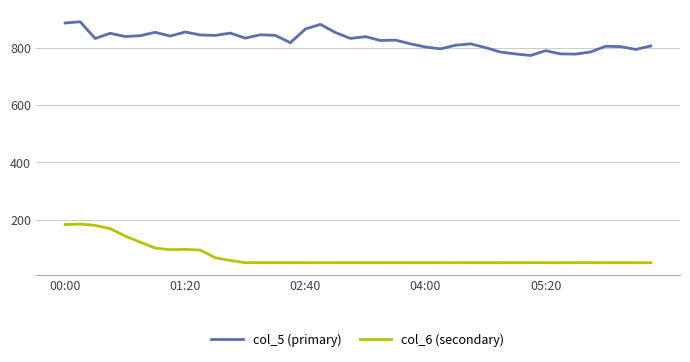

List the series in order of their peak value, lowest first.

col_6 (secondary), col_5 (primary)